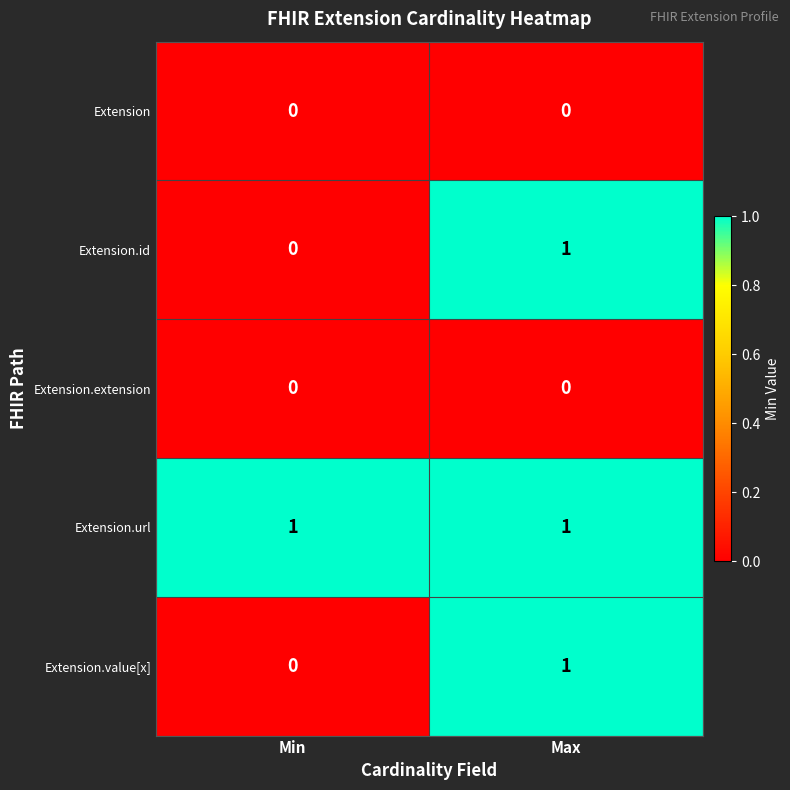

The Extension.id series shows 0 at Max. True or false?

False